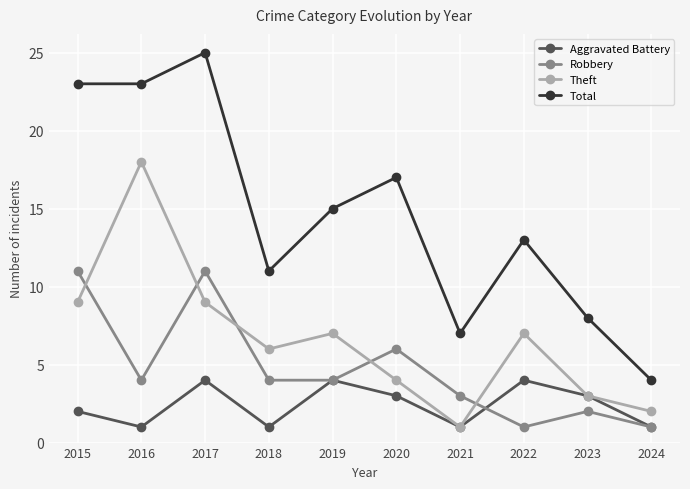

What is the lowest value of the Total series?

4